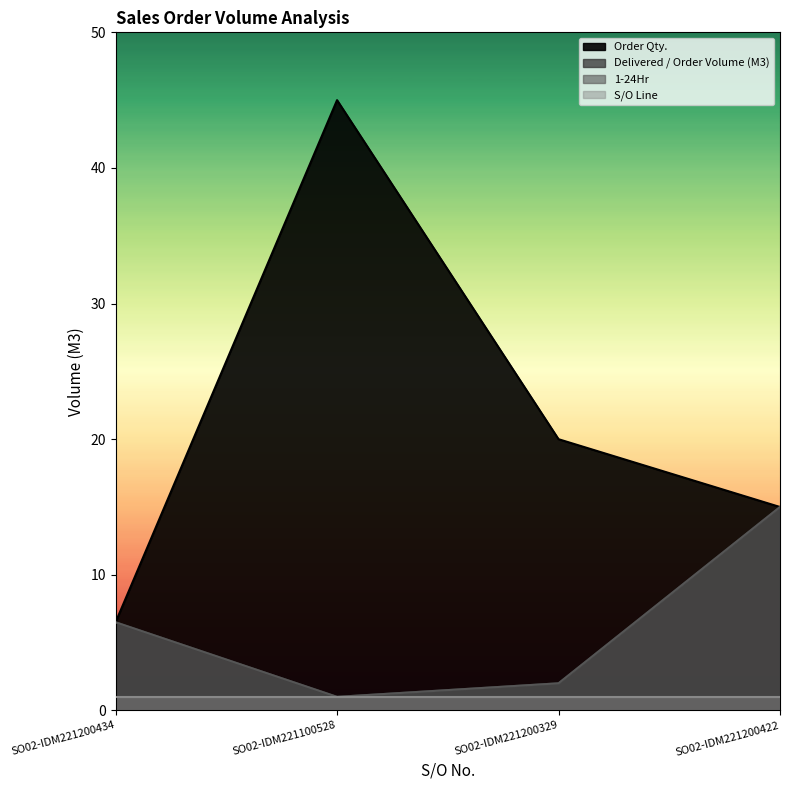

What is the value of the 1-24Hr point at the 2nd from the left?

1.0